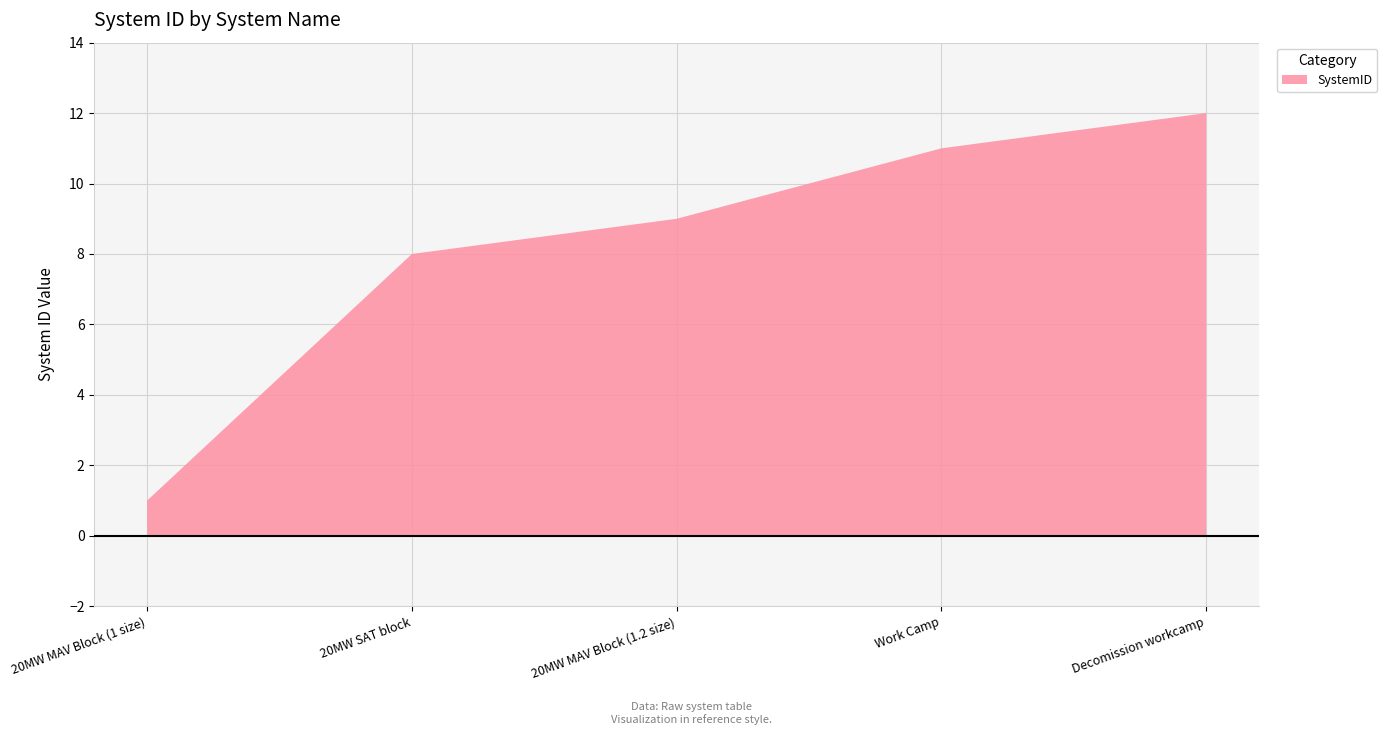

Reading left to right, what are all the values shown in this chart?

20MW MAV Block (1 size)=1	20MW SAT block=8	20MW MAV Block (1.2 size)=9	Work Camp=11	Decomission workcamp=12